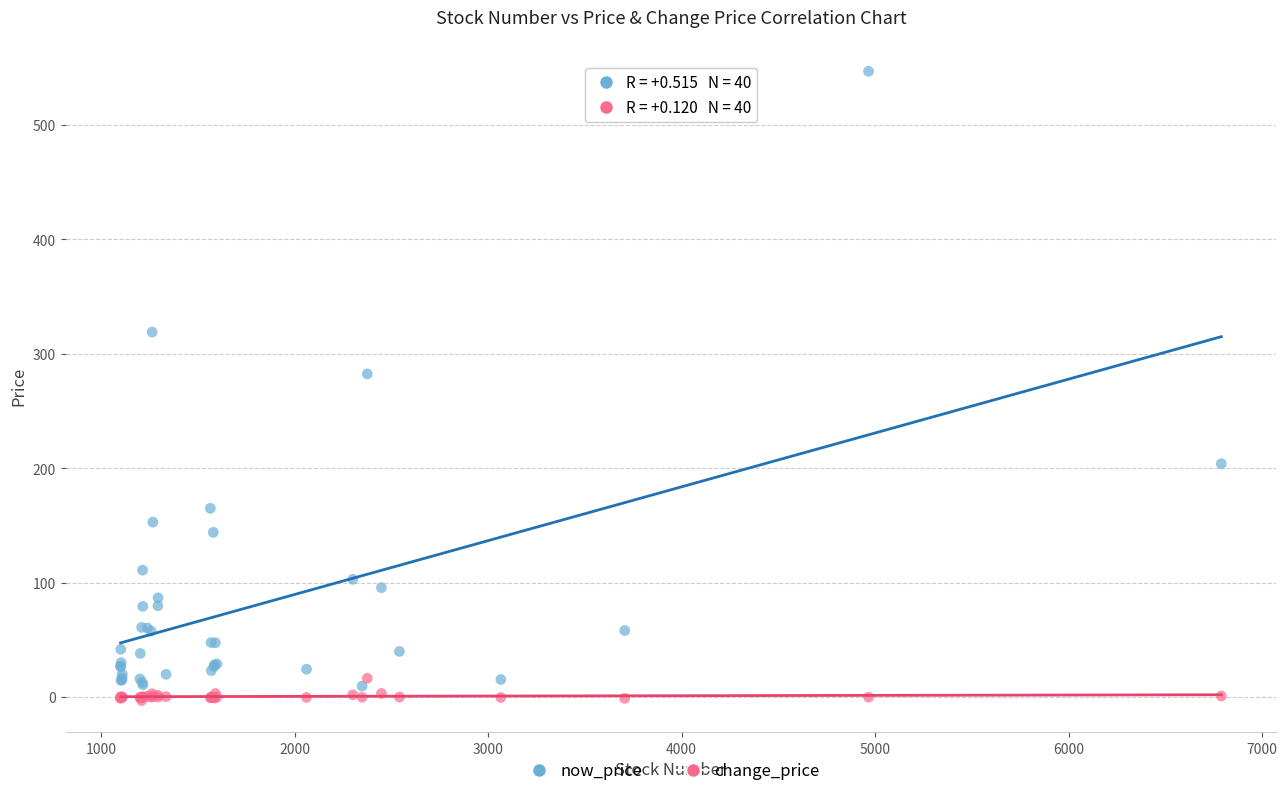

What are all the series names shown in the legend?

now_price, change_price